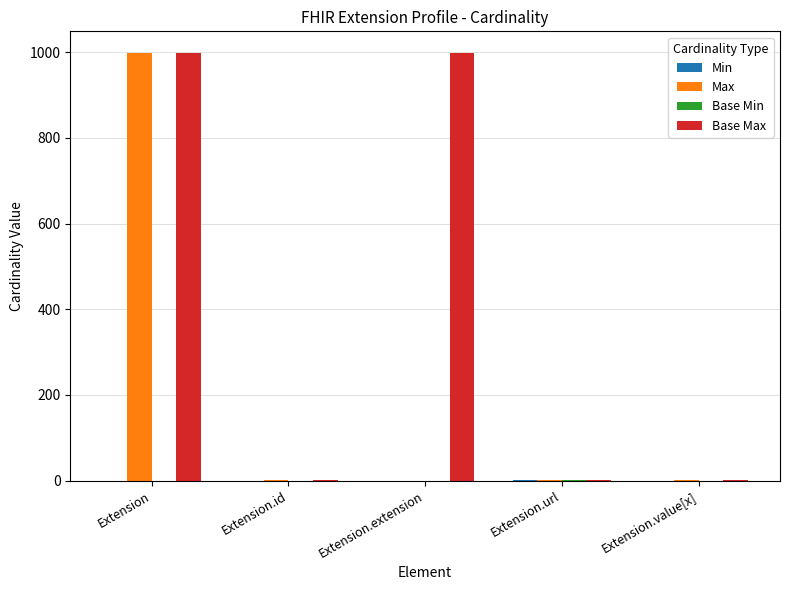

What is the total value across all series at Extension.extension?

999